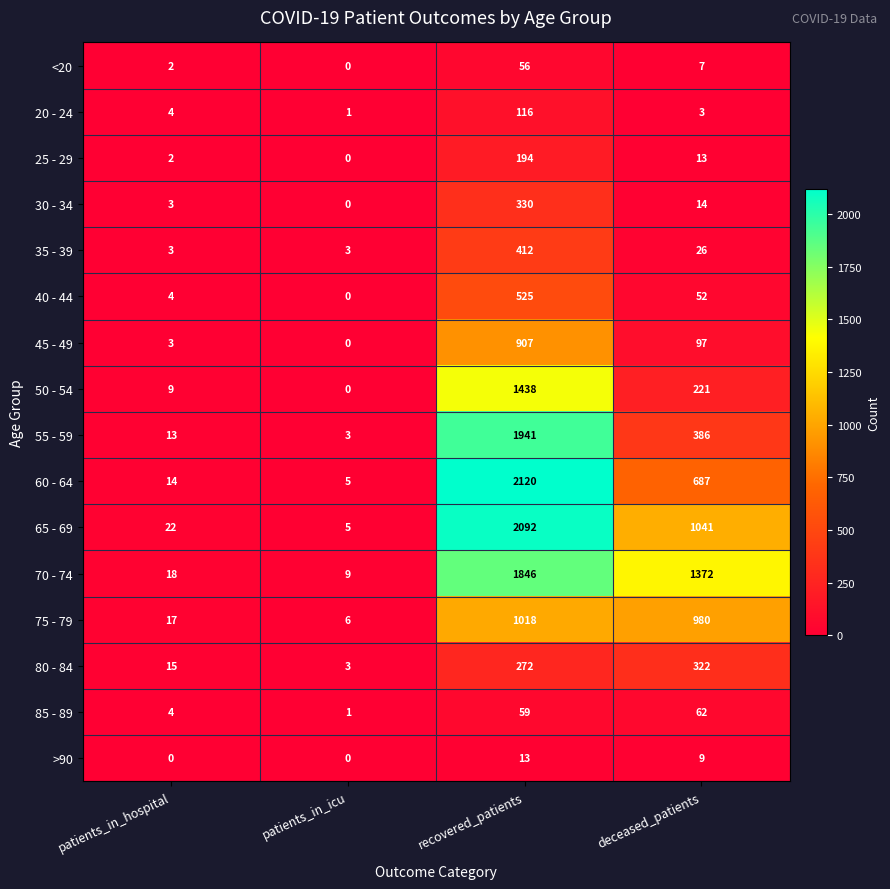

The 55 - 59 series shows 1 at patients_in_icu. True or false?

False